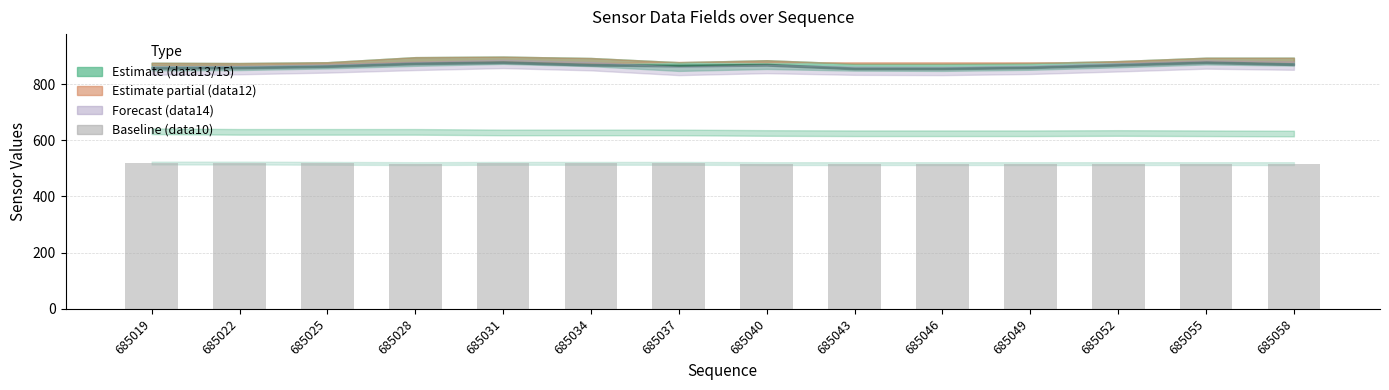

What is the value of the 2nd bar from the left?

519